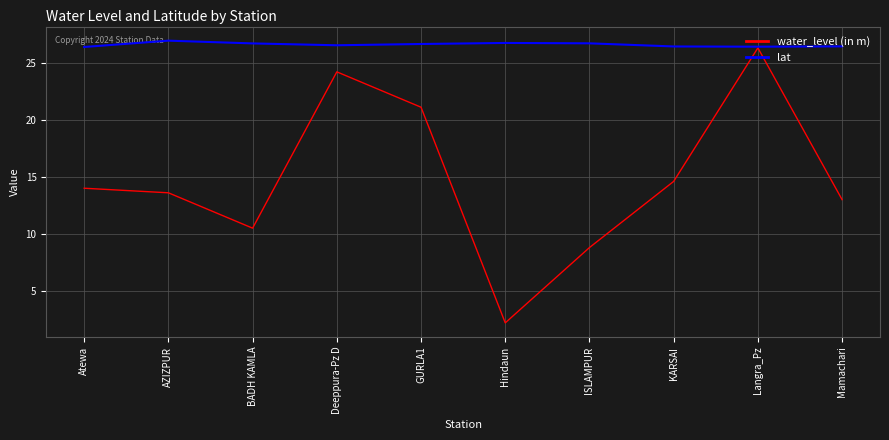

Which label corresponds to the smallest value in the chart?

Hindaun